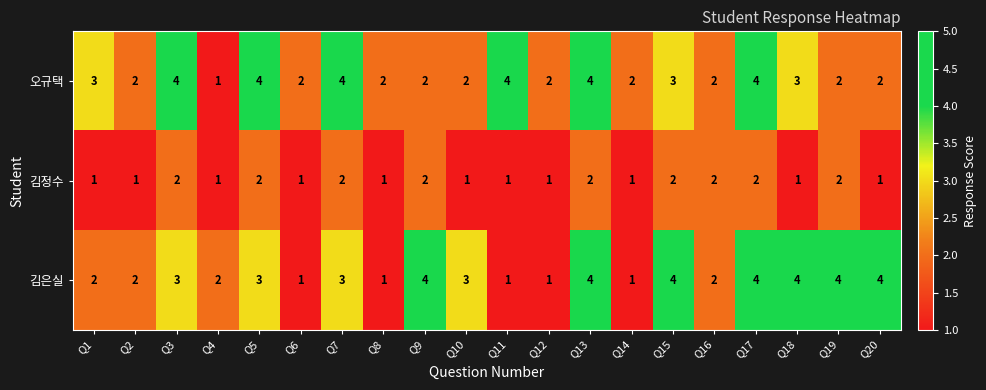

Read the 오규택 value at Q1.

3